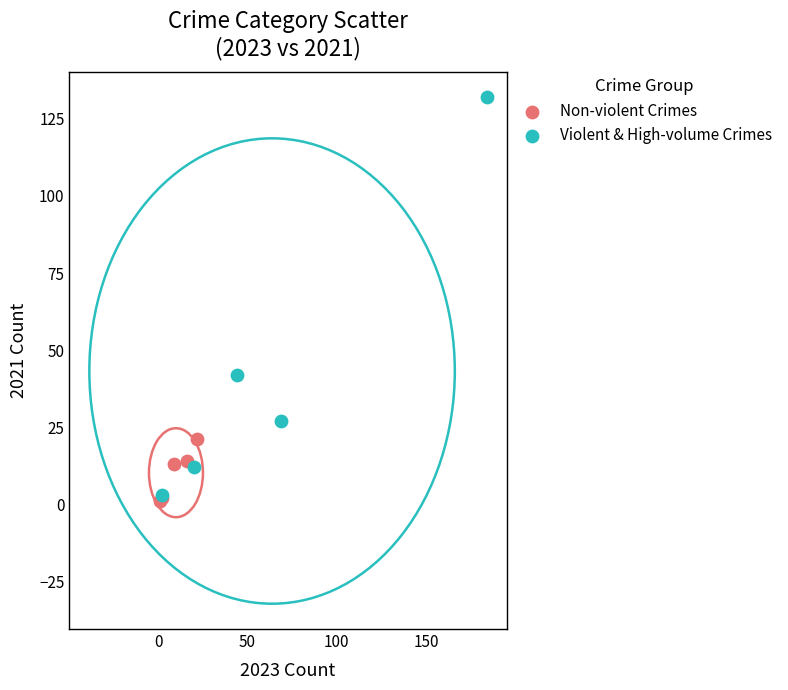

Which series has the largest Y range (max minus min)?

Violent & High-volume Crimes